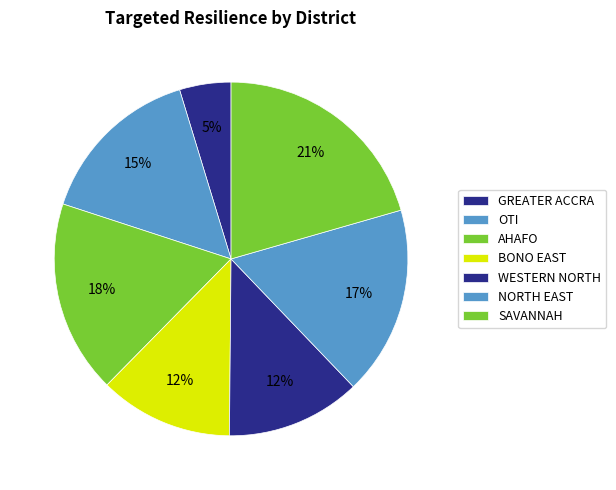

How many slices are in this pie chart?

7